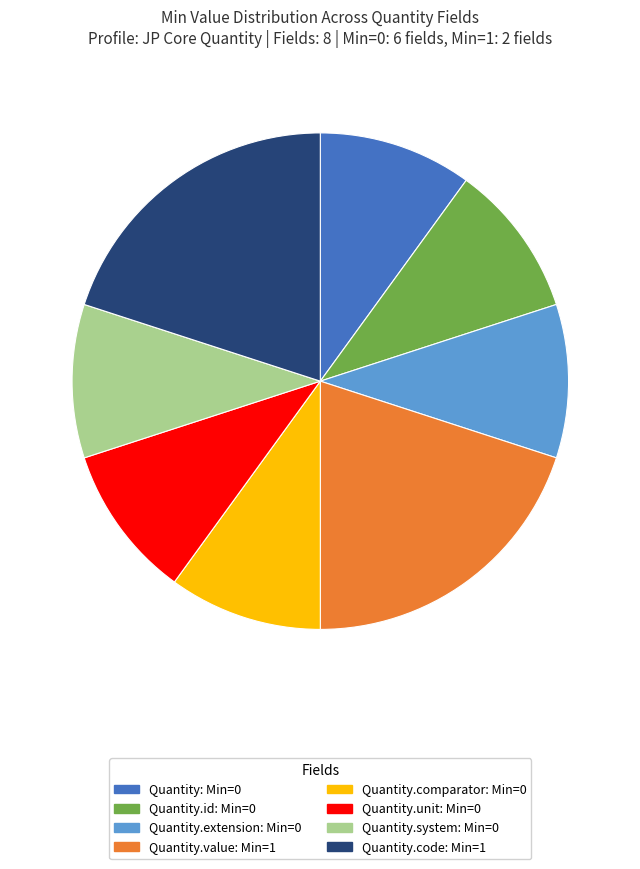

Does any single category account for the majority?

No